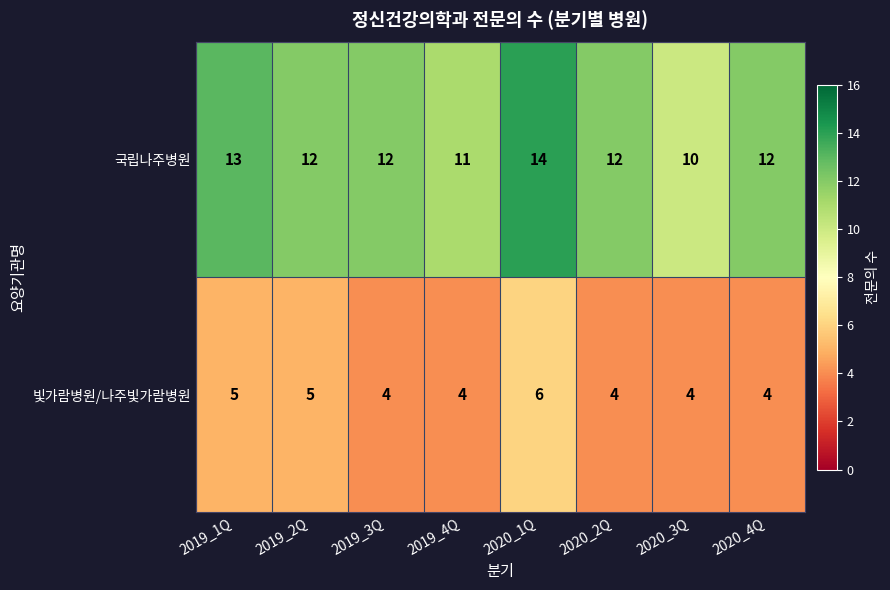

The value of 국립나주병원 at 2019_2Q is 8. True or false?

False